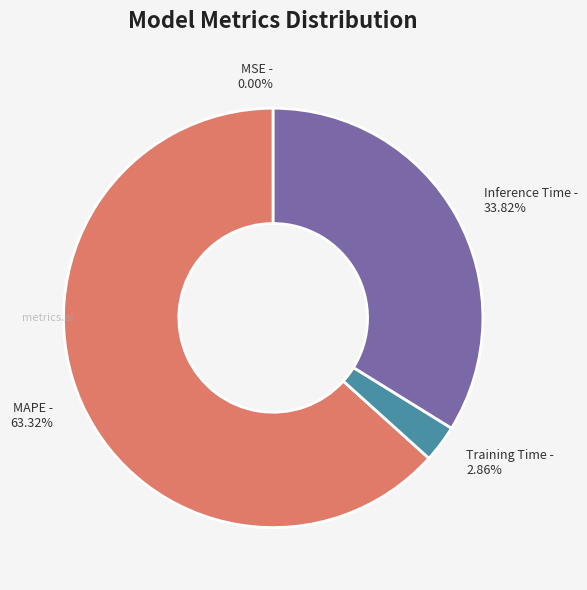

Is there a majority slice in this chart?

Yes